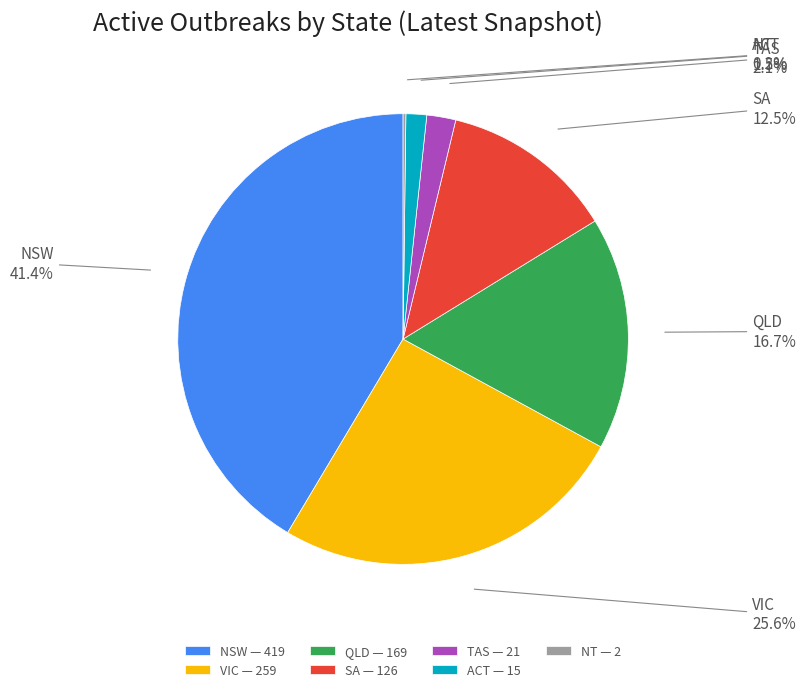

Between QLD — 169 and SA — 126, which is larger?

QLD — 169